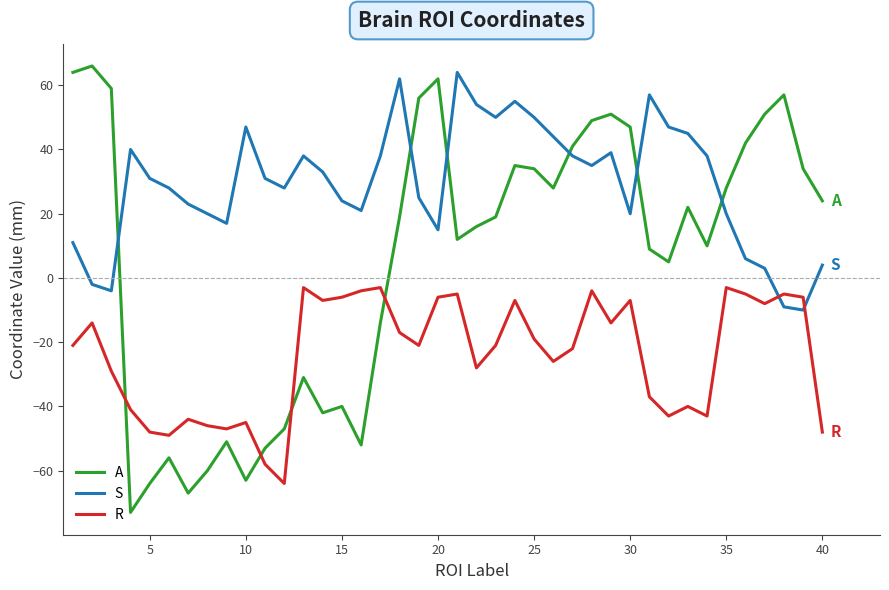

Reading right to left, extract all data points from this chart.

A: 24	34	57	51	42	28	10	22	5	9	47	51	49	41	28	34	35	19	16	12	62	56	19	-14	-52	-40	-42	-31	-47	-53	-63	-51	-60	-67	-56	-64	-73	59	66	64
S: 4	-10	-9	3	6	20	38	45	47	57	20	39	35	38	44	50	55	50	54	64	15	25	62	38	21	24	33	38	28	31	47	17	20	23	28	31	40	-4	-2	11
R: -48	-6	-5	-8	-5	-3	-43	-40	-43	-37	-7	-14	-4	-22	-26	-19	-7	-21	-28	-5	-6	-21	-17	-3	-4	-6	-7	-3	-64	-58	-45	-47	-46	-44	-49	-48	-41	-29	-14	-21